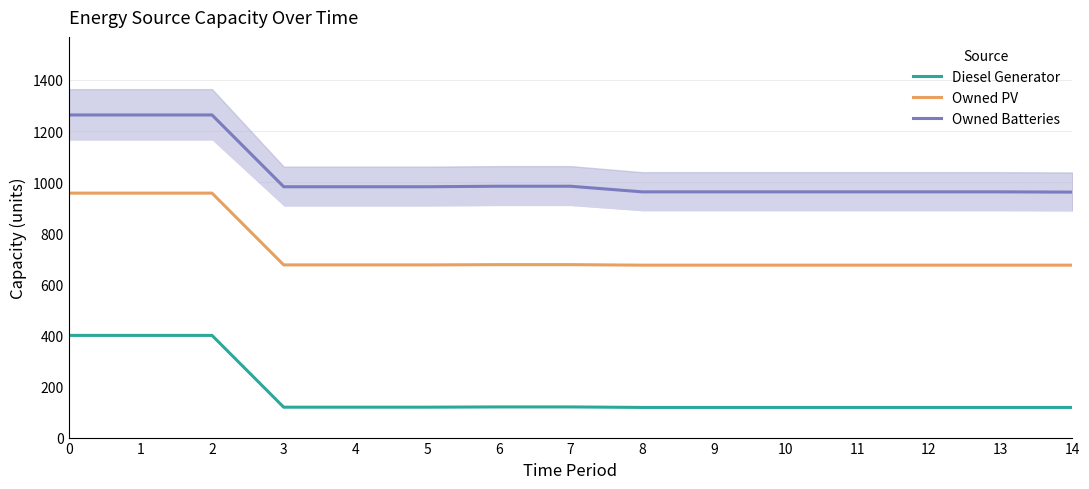

Is the value of Diesel Generator at 1 greater than the value of Owned Batteries at 7?

No